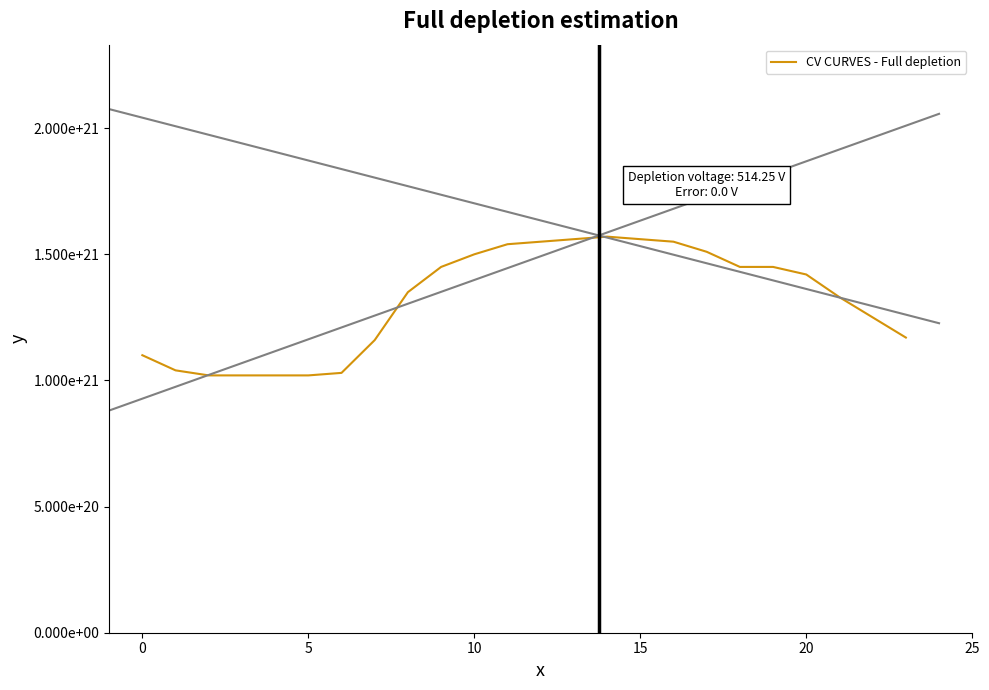

Which label corresponds to the largest value in the chart?

14